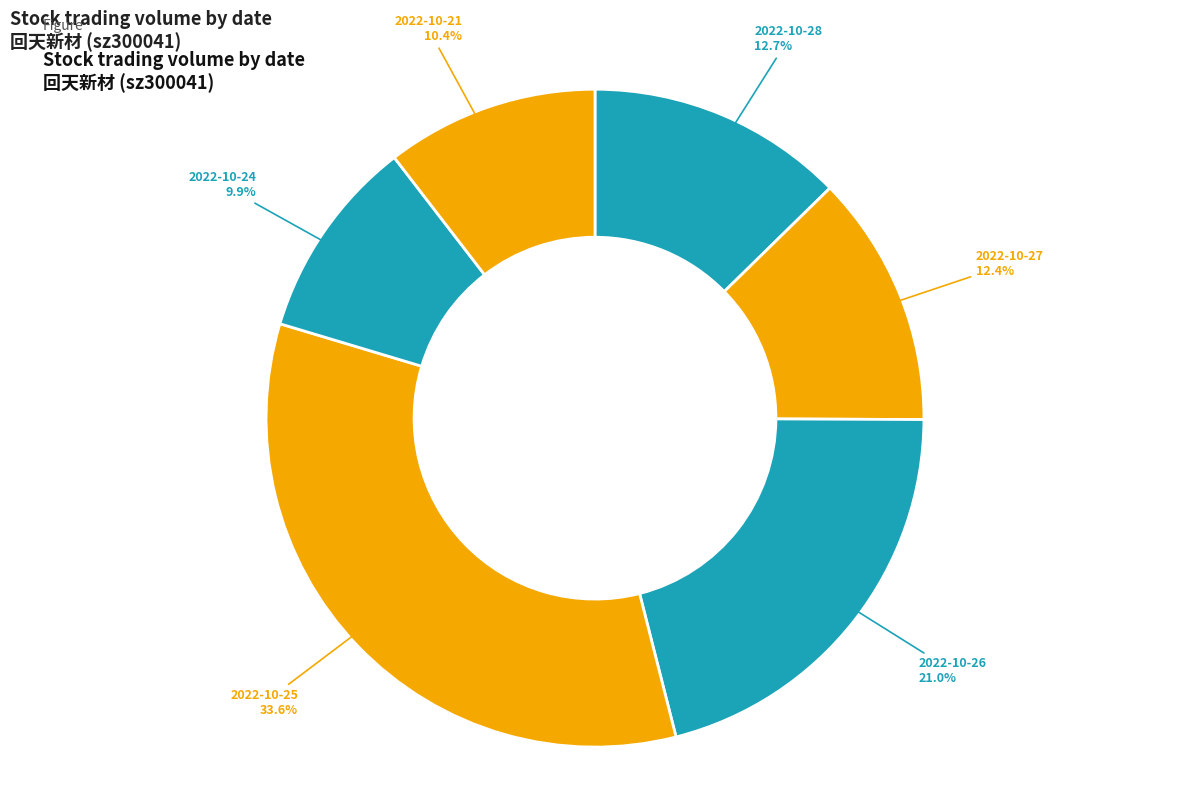

Which category has the smallest portion of the pie?

2022-10-24